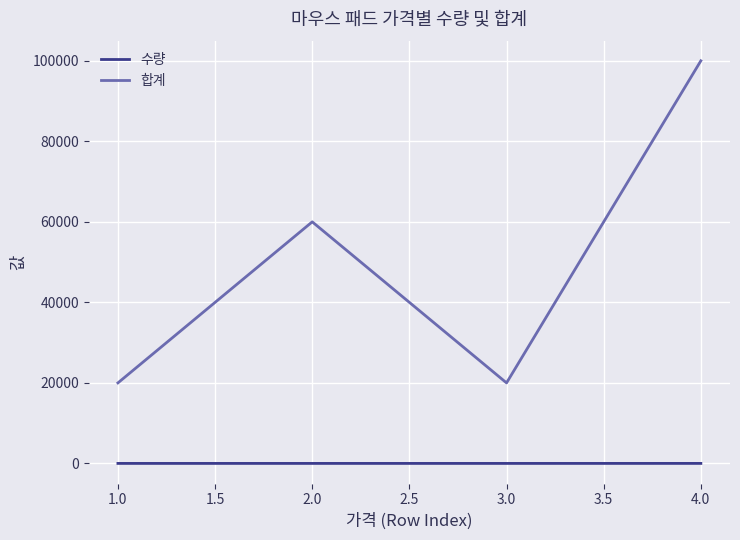

Between 1.0 and 2.0, which series saw the biggest shift?

합계